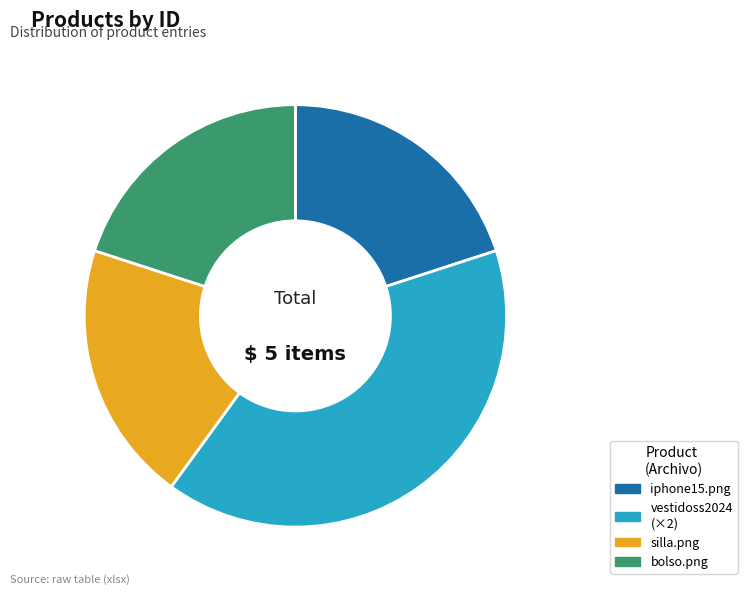

Between vestidoss2024 (×2) and silla.png, which is larger?

vestidoss2024 (×2)